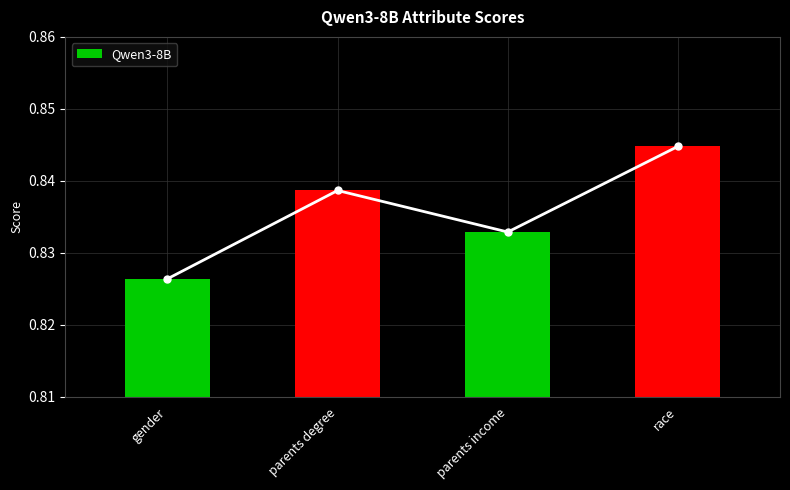

Rank the categories by value from lowest to highest.

gender, parents income, parents degree, race